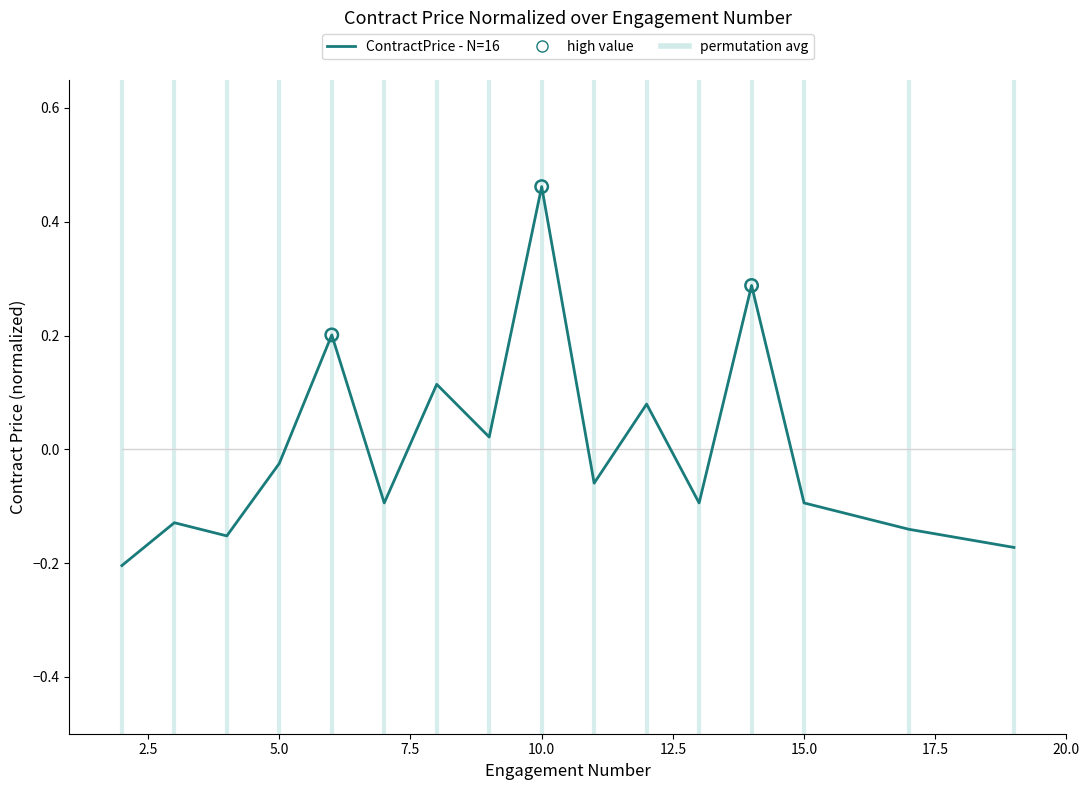

What is the difference between the maximum and minimum values?

0.7